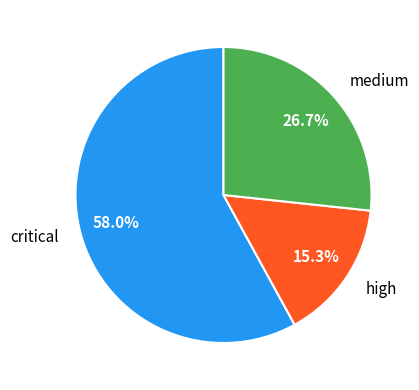

Between medium and high, which is larger?

medium